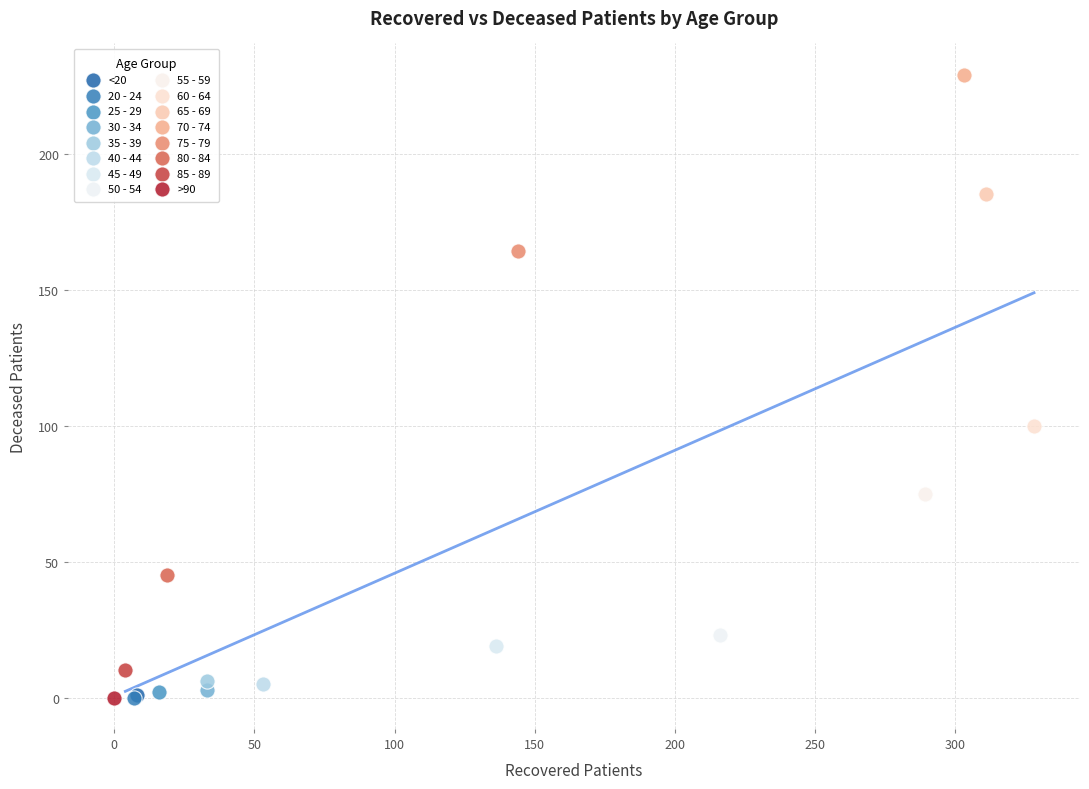

What are all the series names shown in the legend?

<20, 20 - 24, 25 - 29, 30 - 34, 35 - 39, 40 - 44, 45 - 49, 50 - 54, 55 - 59, 60 - 64, 65 - 69, 70 - 74, 75 - 79, 80 - 84, 85 - 89, >90